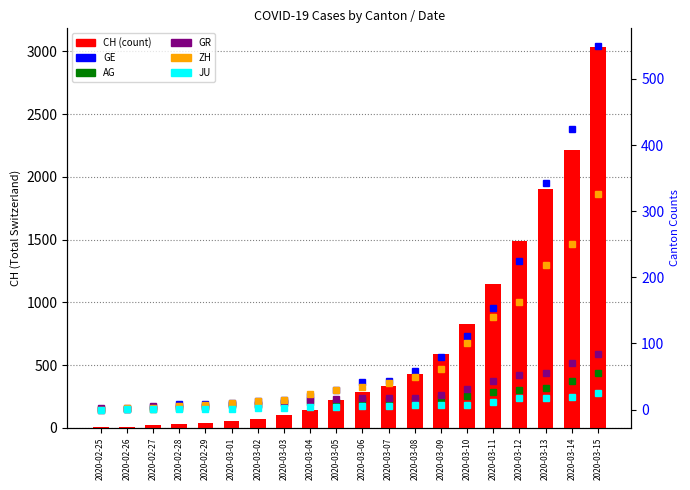

Which series has the widest spread of values?

CH